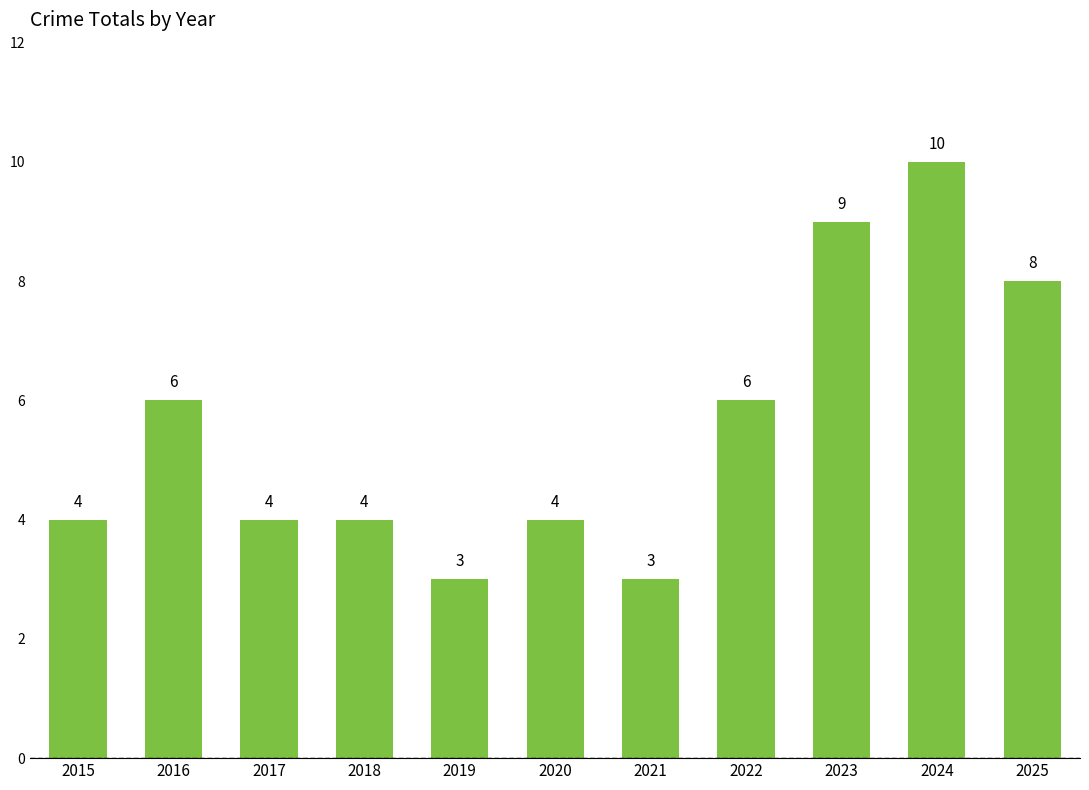

What is the average value?

6